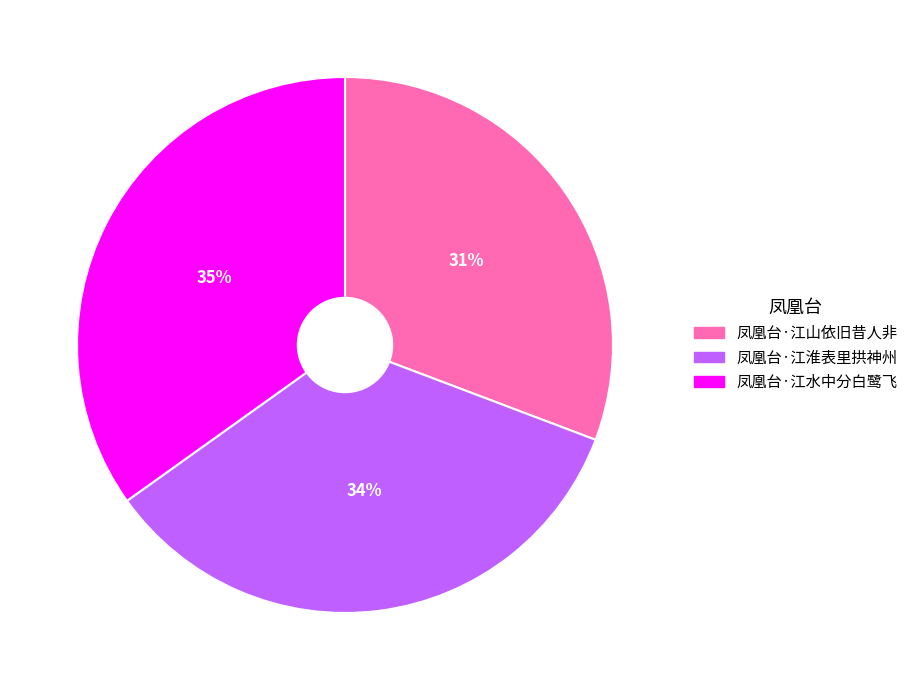

Do 凤凰台·江水中分白鹭飞 and 凤凰台·江山依旧昔人非 together represent more than half of the pie?

Yes